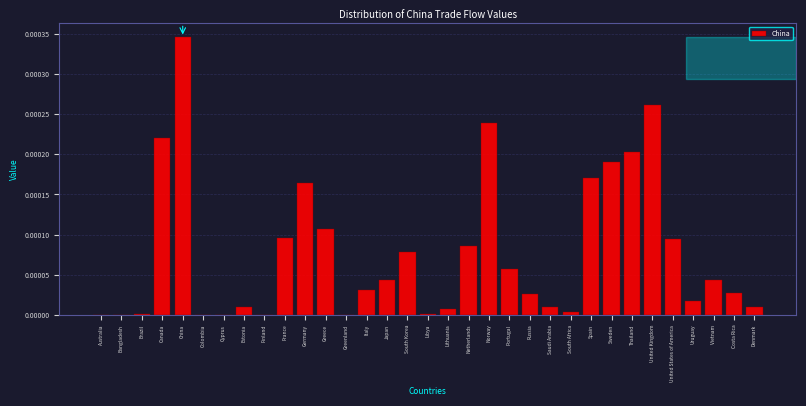

True or false: the data shows 0.0 at South Korea.

True